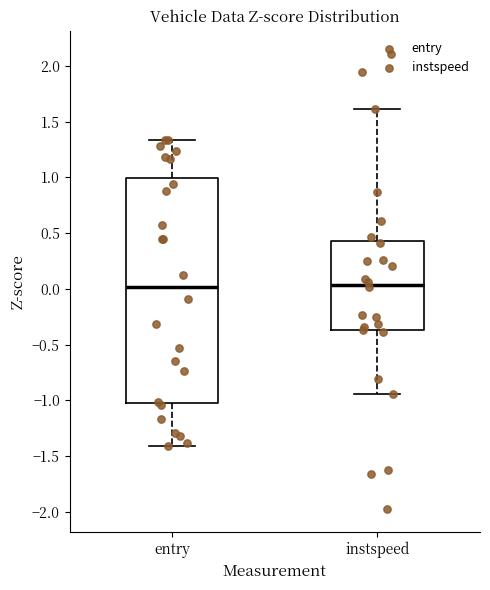

Which box is the tallest, from its lower edge to its upper edge?

entry